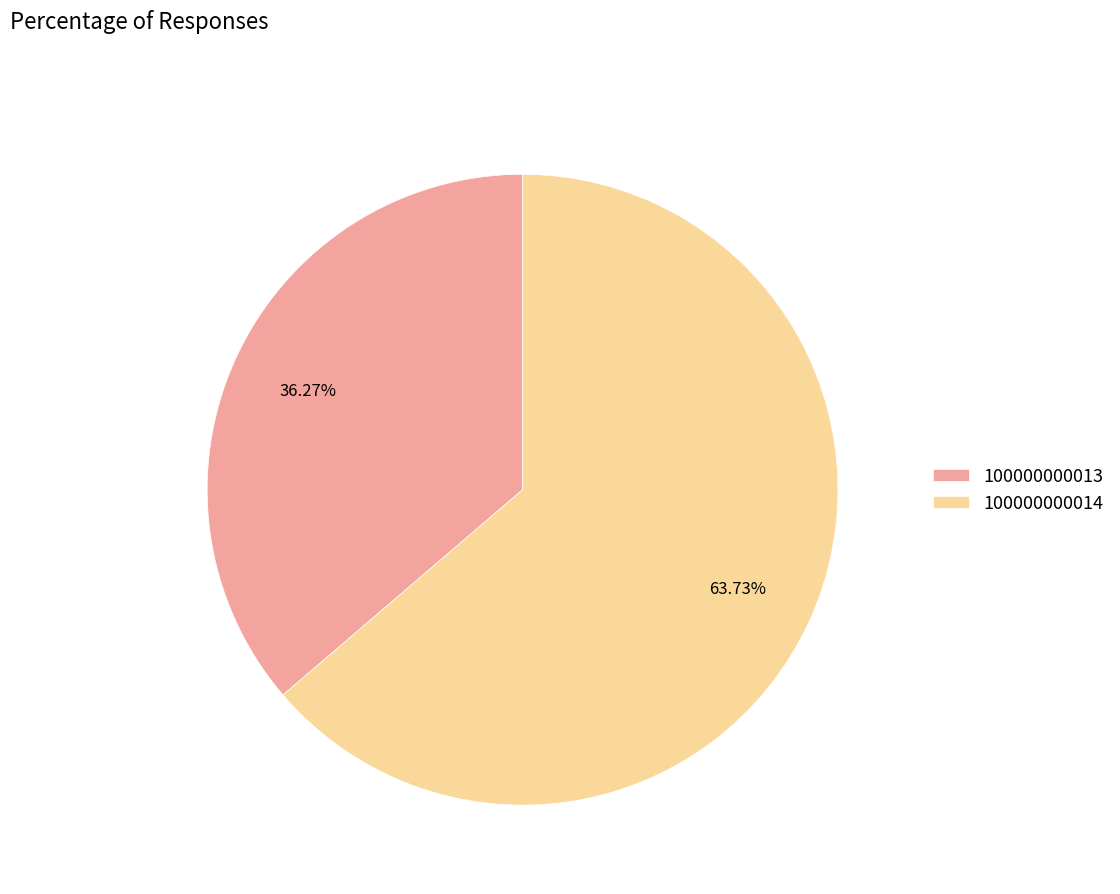

True or false: 100000000014 accounts for 74% of the total.

False